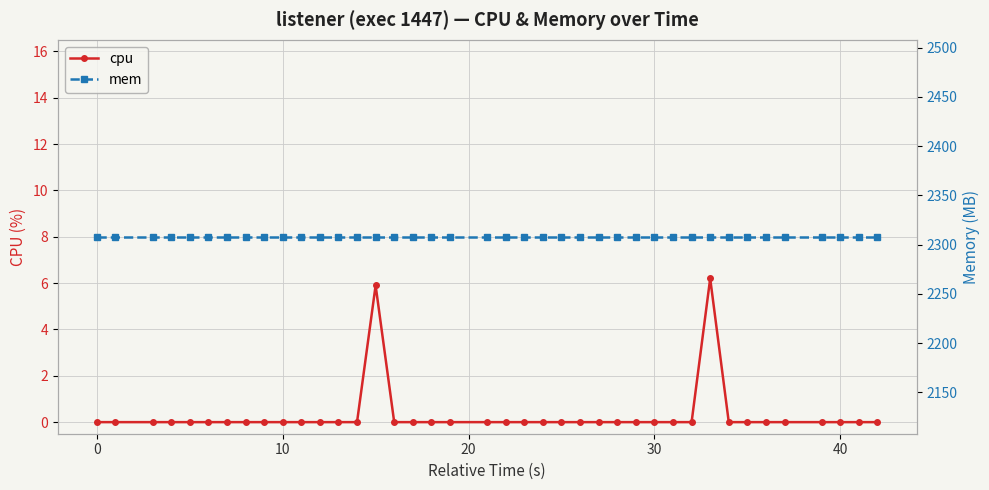

Rank the series by their average value, from highest to lowest.

mem, cpu